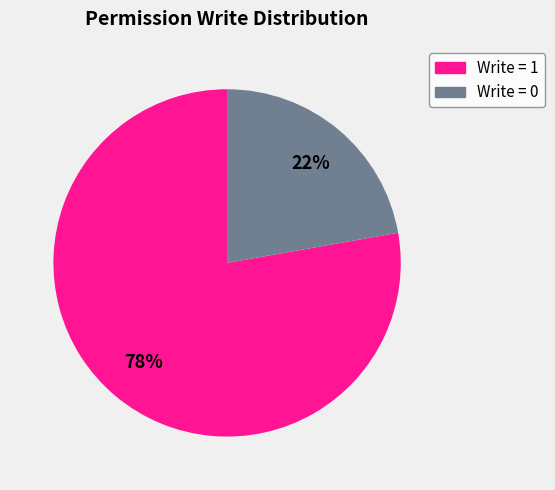

To the nearest percent, what is the average slice percentage?

50%